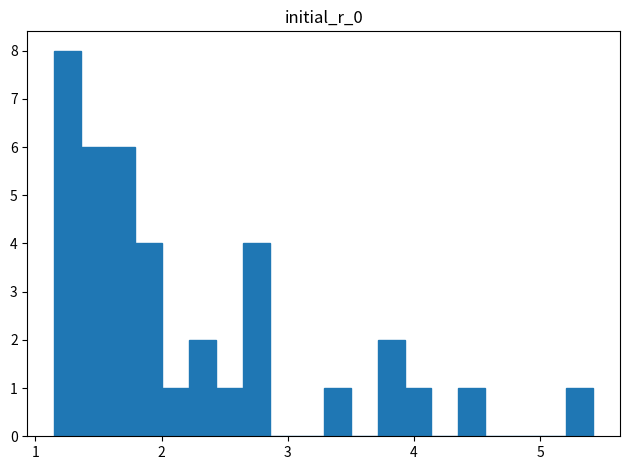

Read against the x-axis, roughly where is the centre of the tallest bar?

1.3